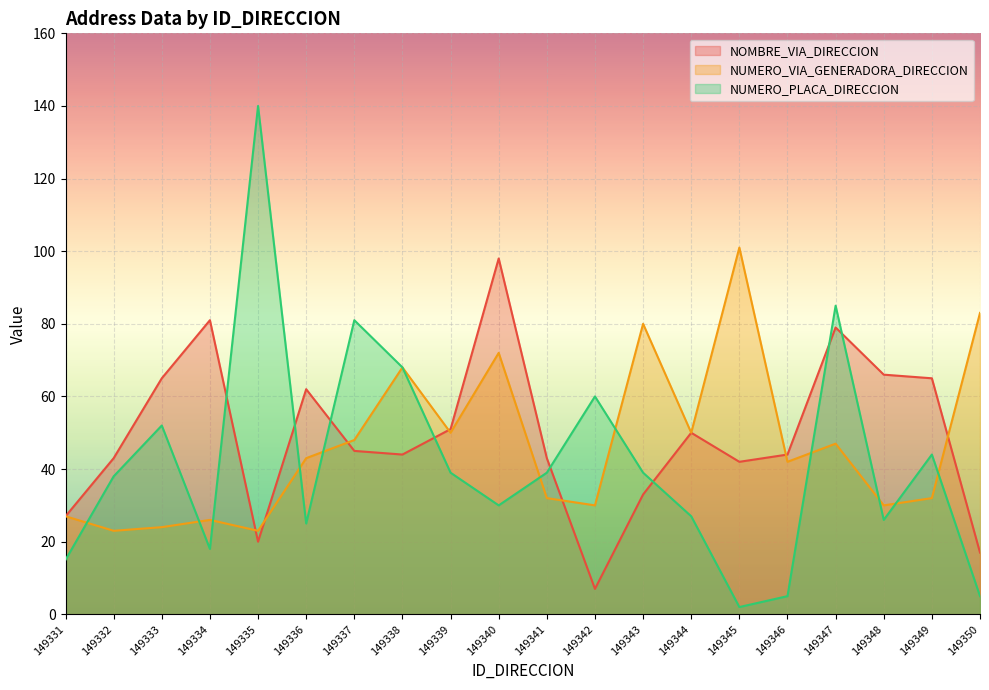

True or false: NOMBRE_VIA_DIRECCION has a value of 50 at 149344.

True